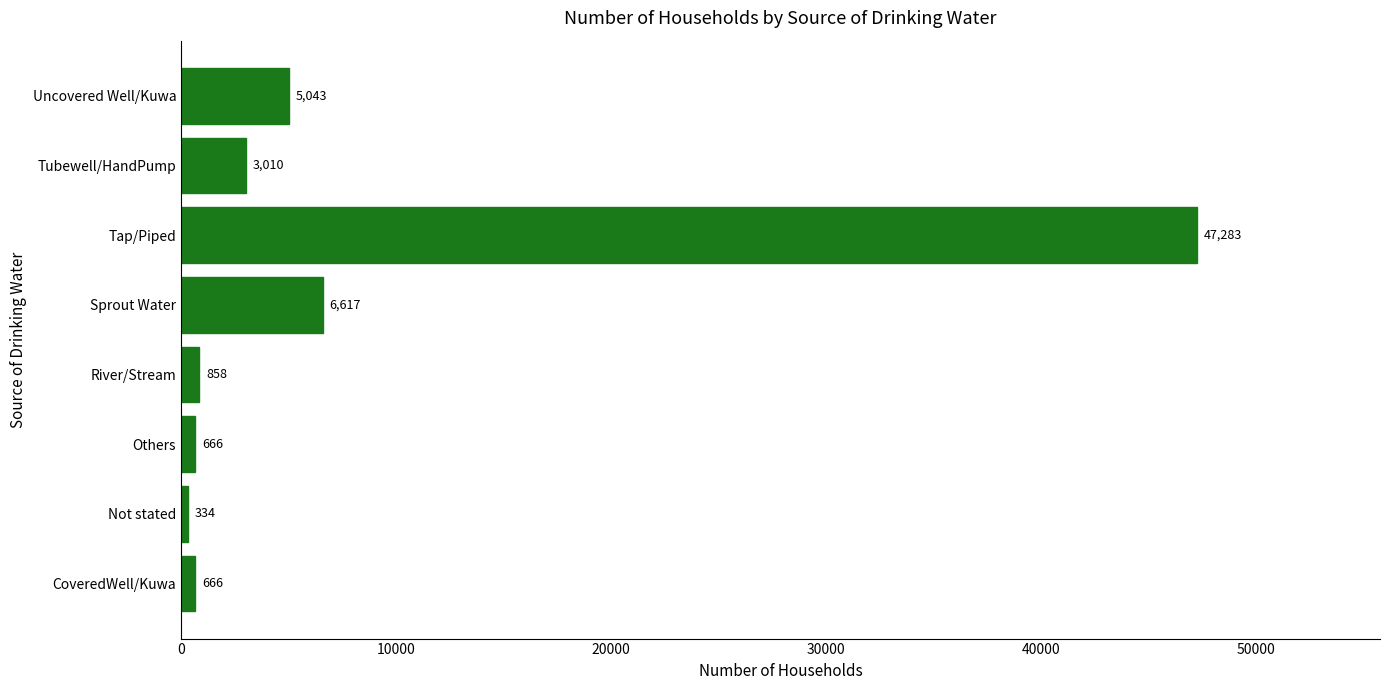

What is the change in value from CoveredWell/Kuwa to Not stated?

-332